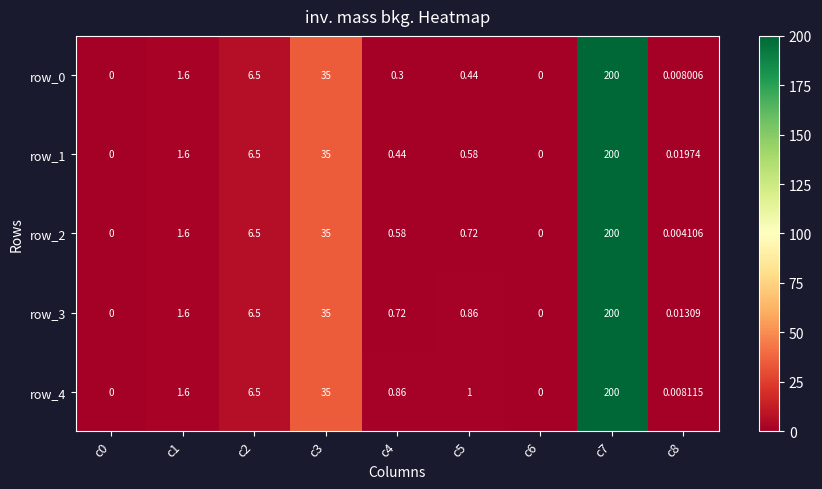

At which category is the sum across all series the highest?

c7